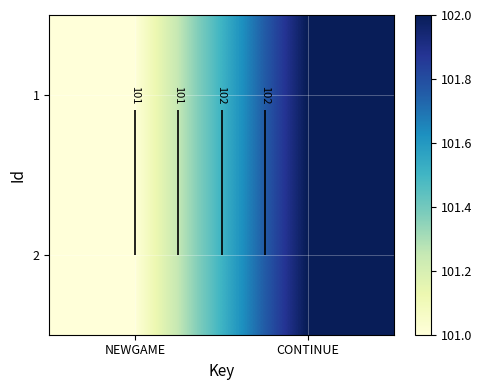

What is the difference between the 1 values at CONTINUE and NEWGAME?

1